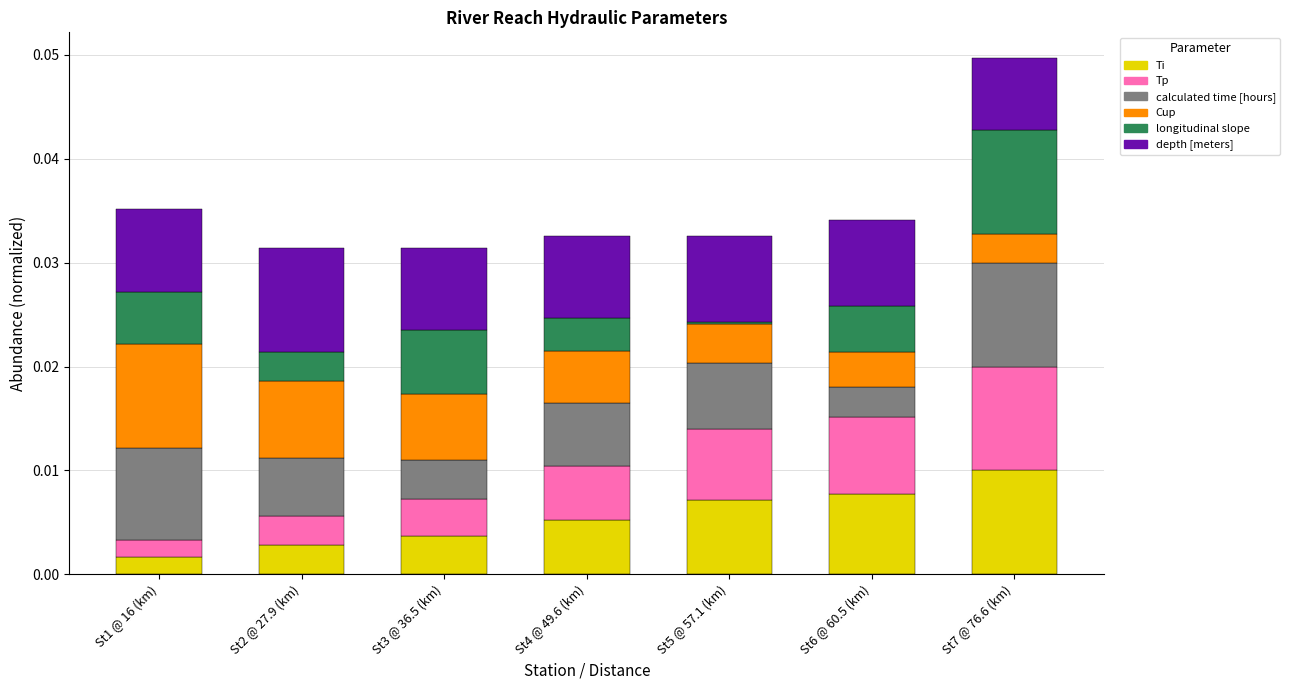

At which label does Ti reach its minimum?

St1 @ 16 (km)